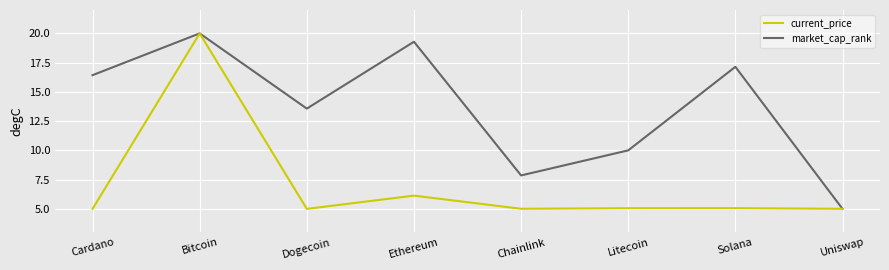

Where is the first local maximum for current_price?

Bitcoin